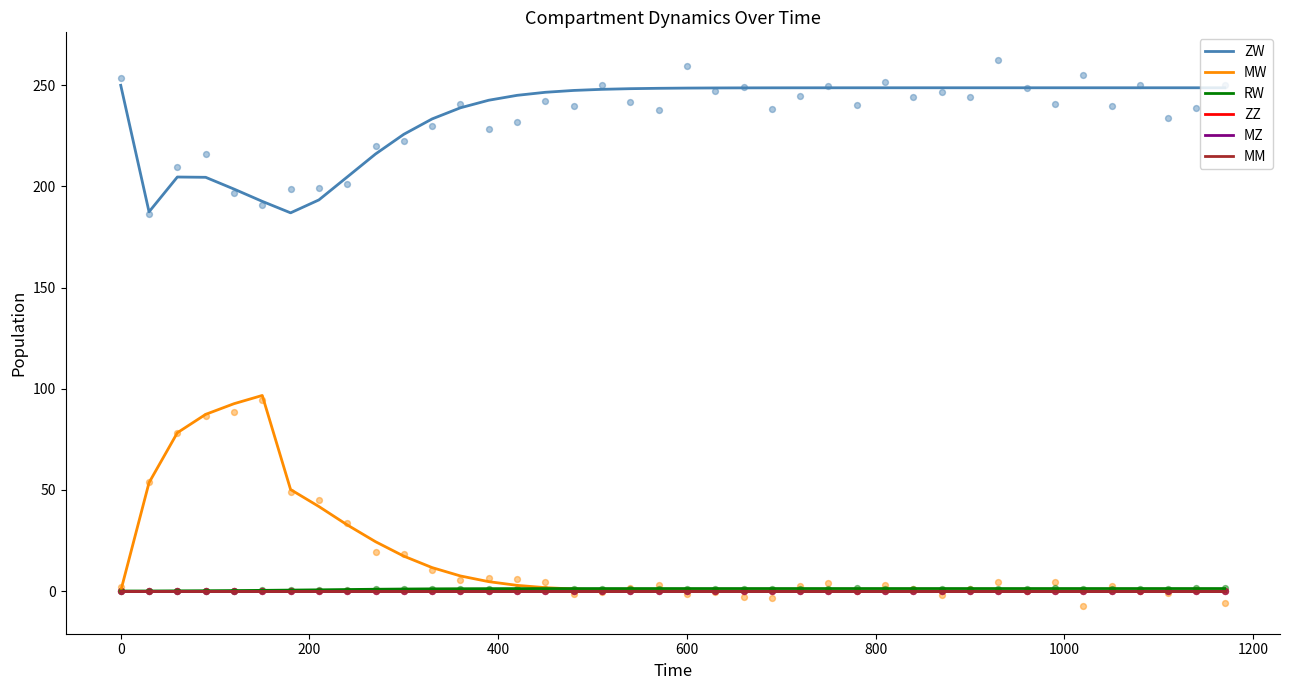

Which series reaches the minimum Y coordinate?

MW